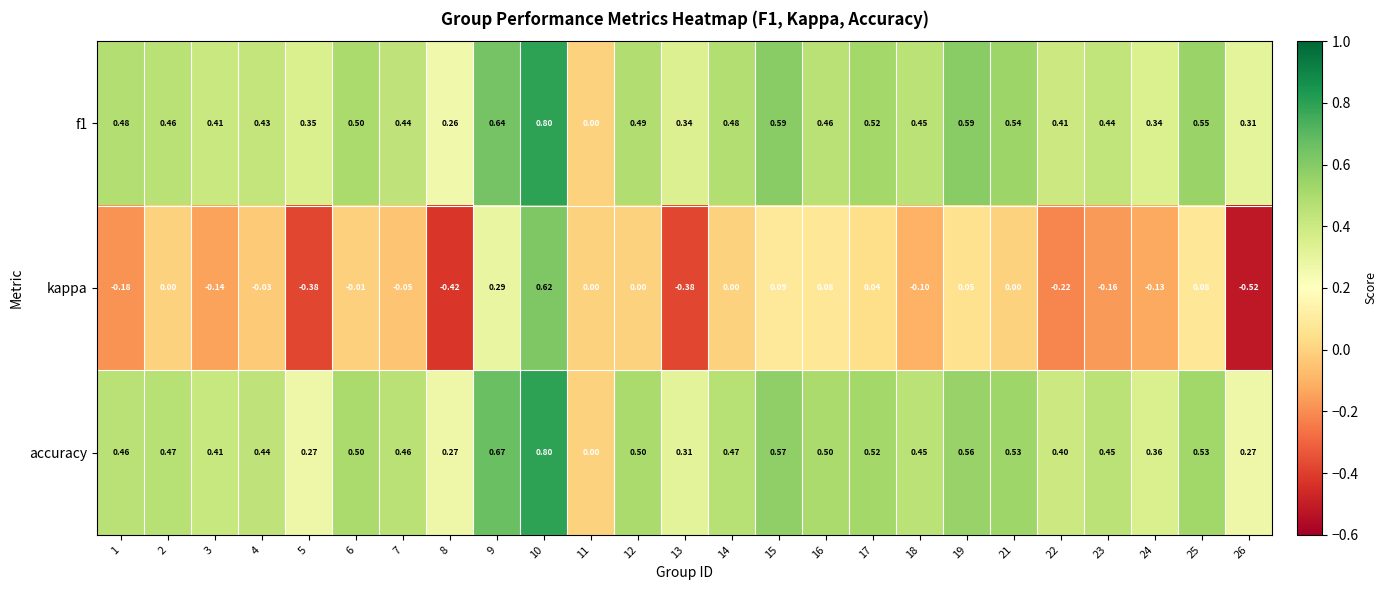

Which series has the largest range (max minus min)?

kappa